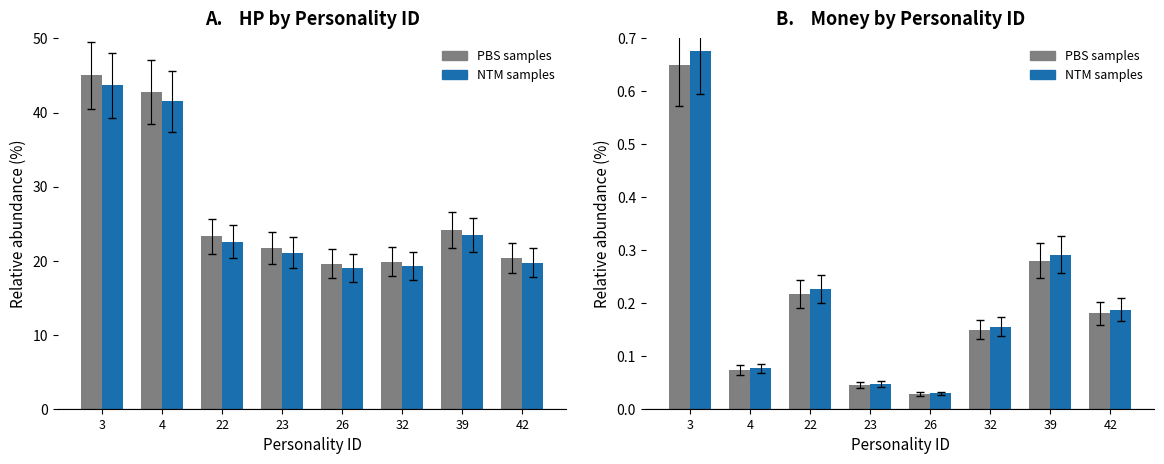

At how many categories does at least one series exceed 0?

8